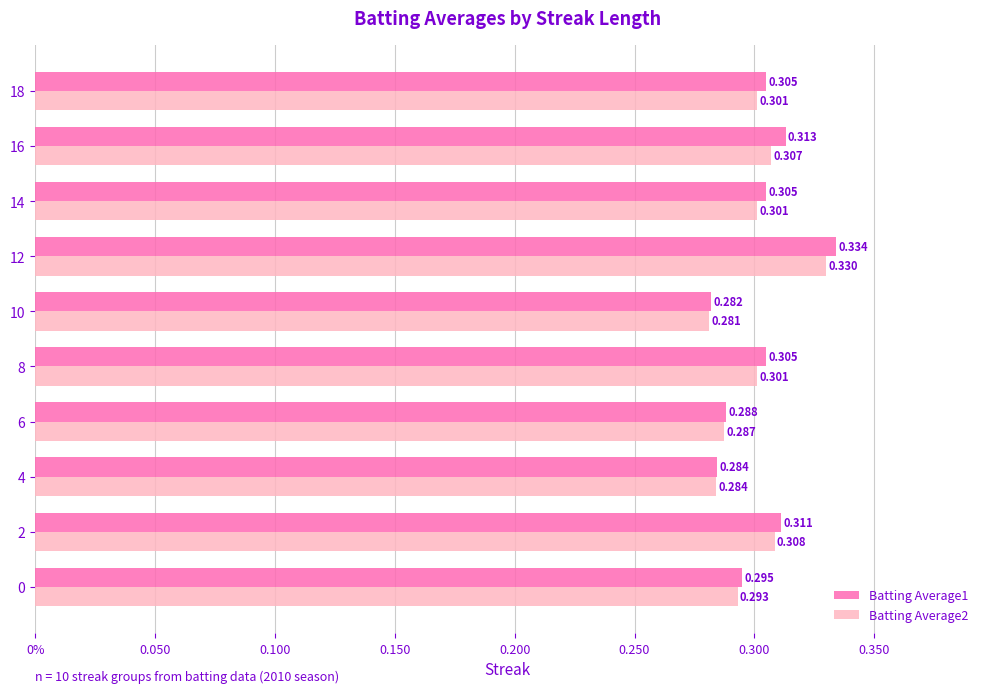

What are all the series names shown in the legend?

Batting Average1, Batting Average2